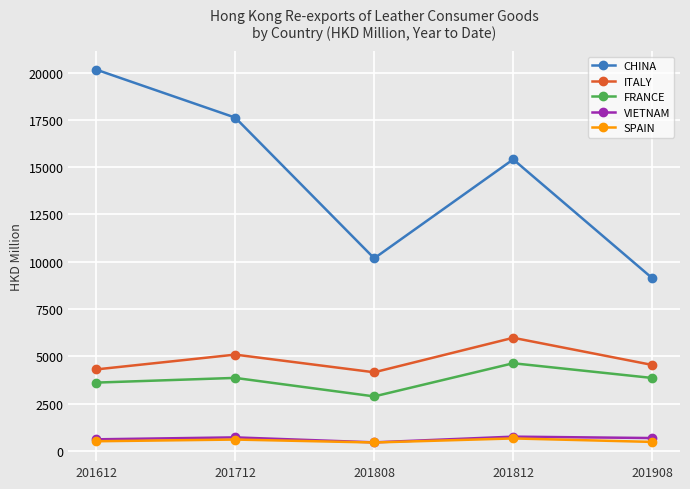

How many categories are shown in the chart?

5